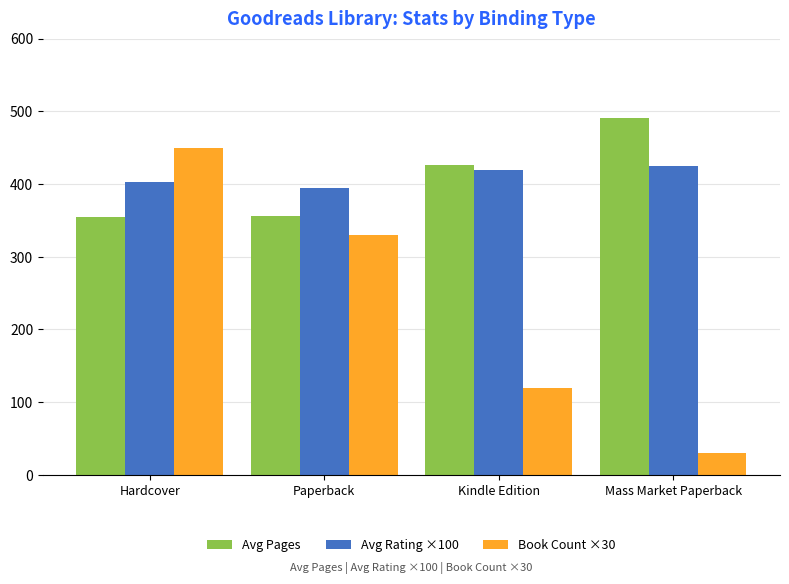

What is the difference between the highest and lowest values at Kindle Edition?

306